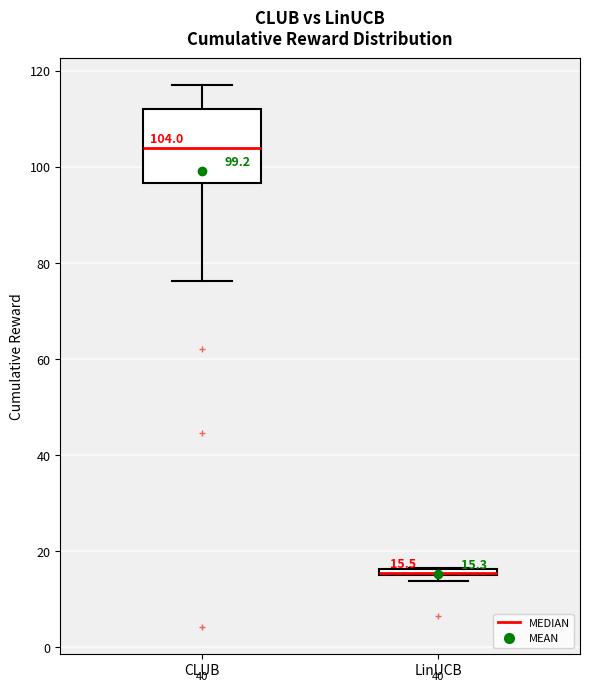

Which box is the tallest, from its lower edge to its upper edge?

CLUB